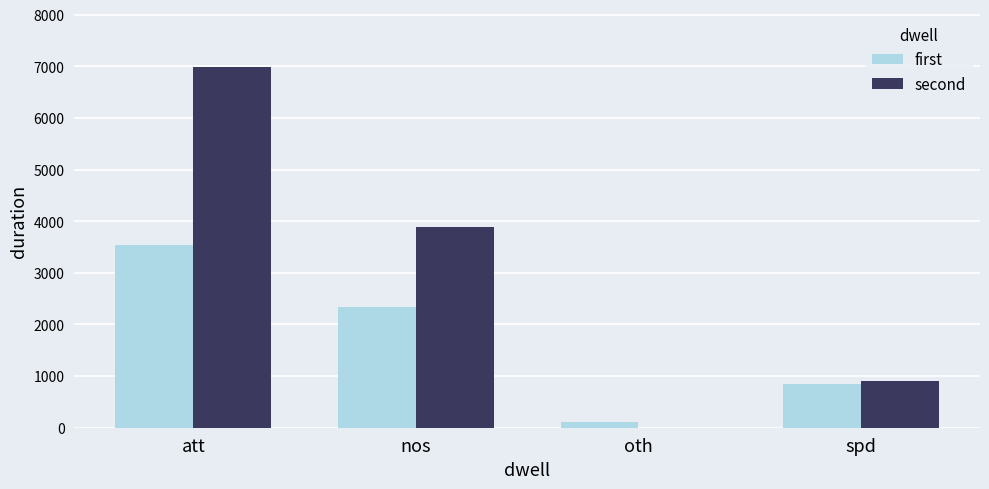

What is the total value across all series at spd?

1754